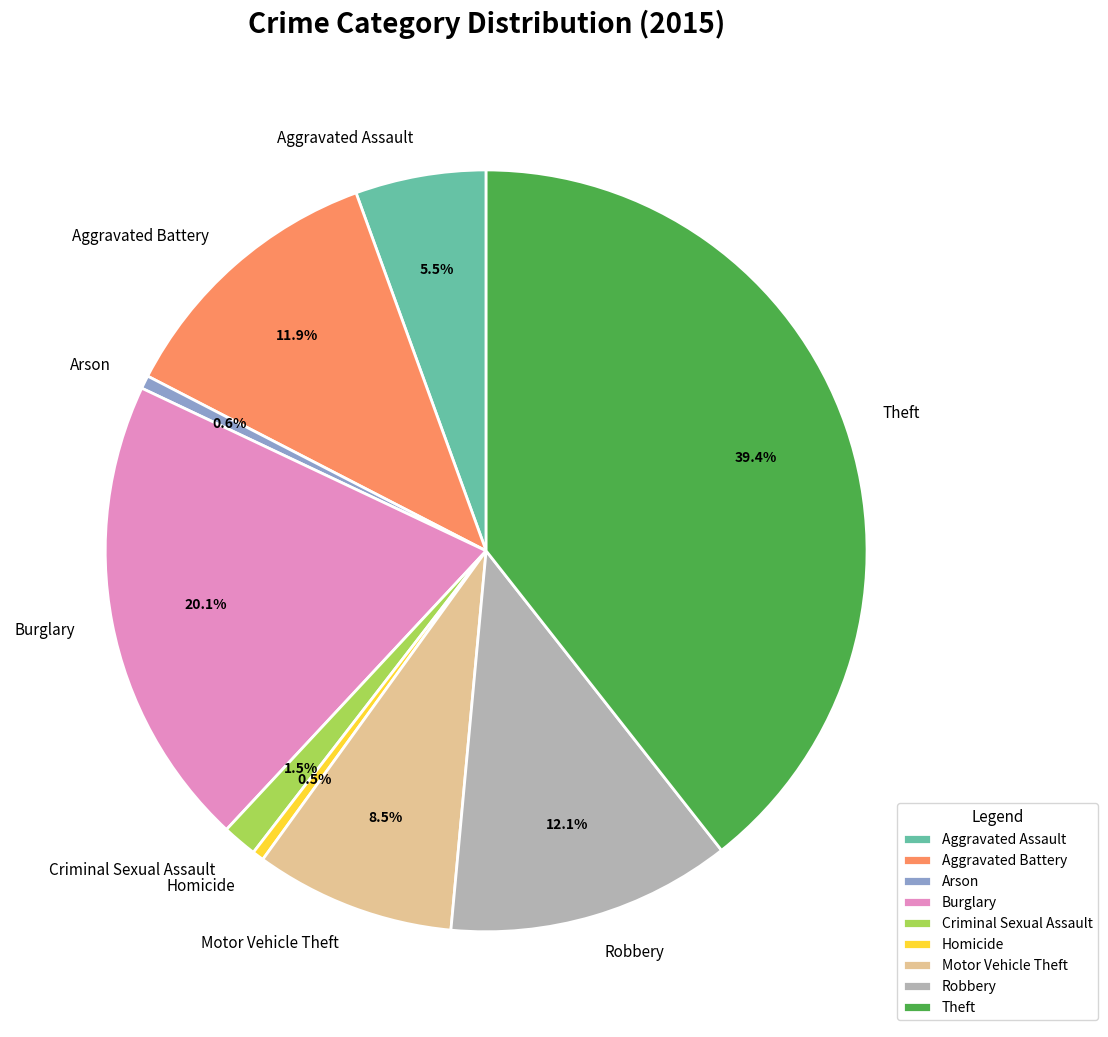

What is the ratio of the value at Burglary to the value at Motor Vehicle Theft?

2.4